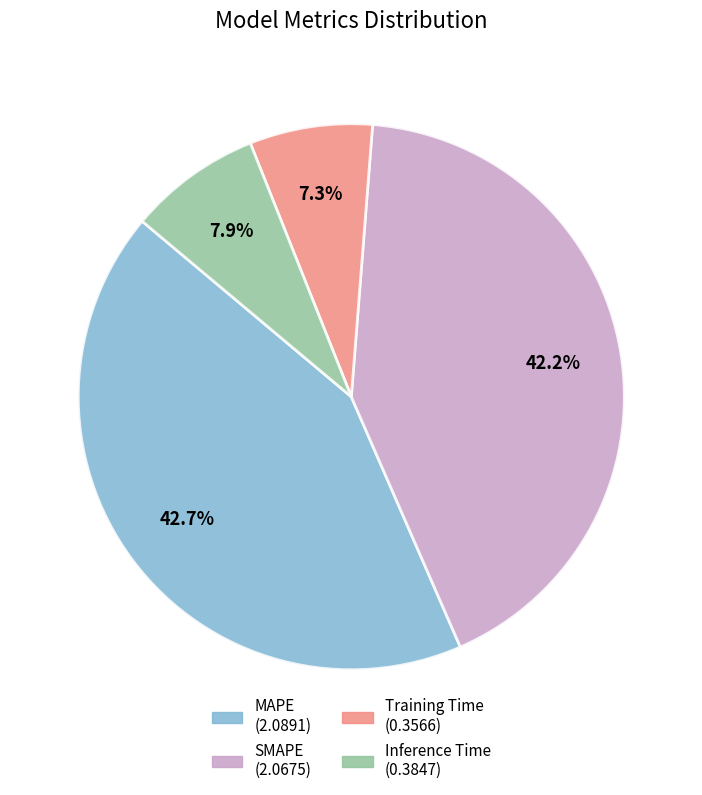

How many segments does this pie chart have?

4